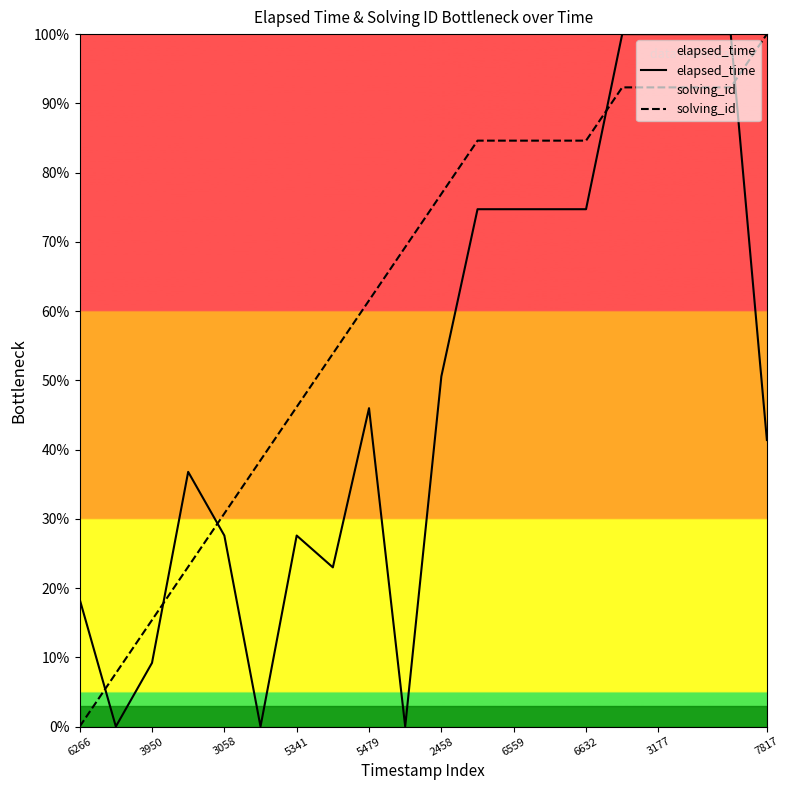

Which series changed the most between 5341 and 3177?

elapsed_time